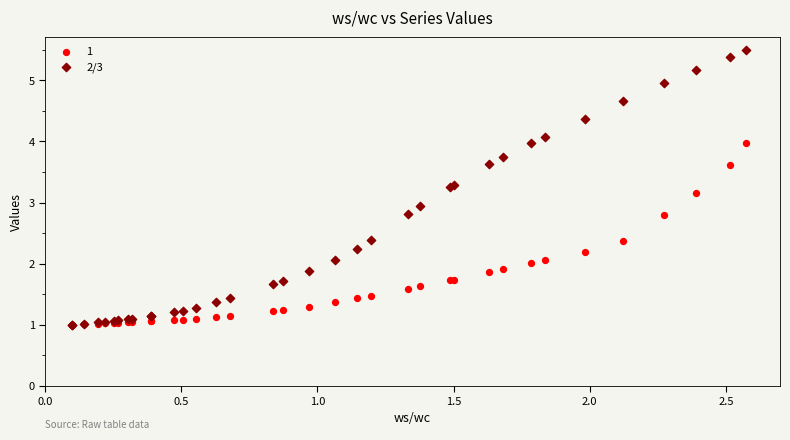

What are all the series names shown in the legend?

1, 2/3